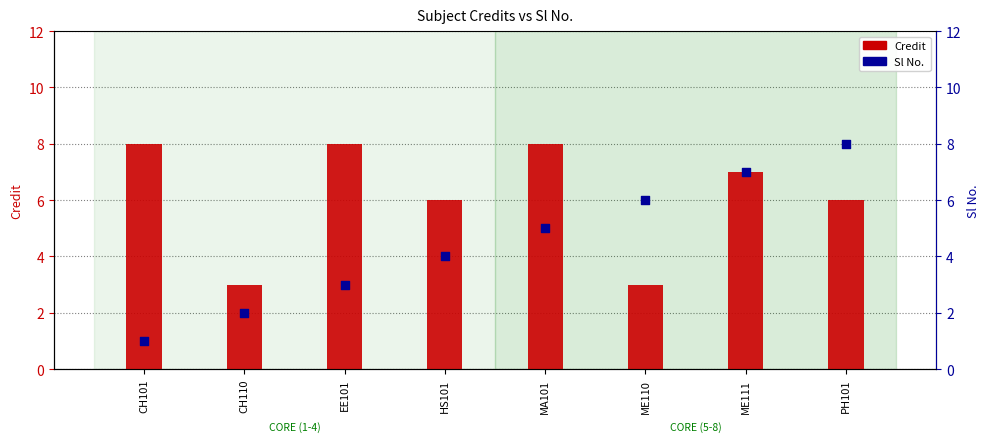

Is the value of Sl No. at PH101 greater than the value of Credit at HS101?

Yes